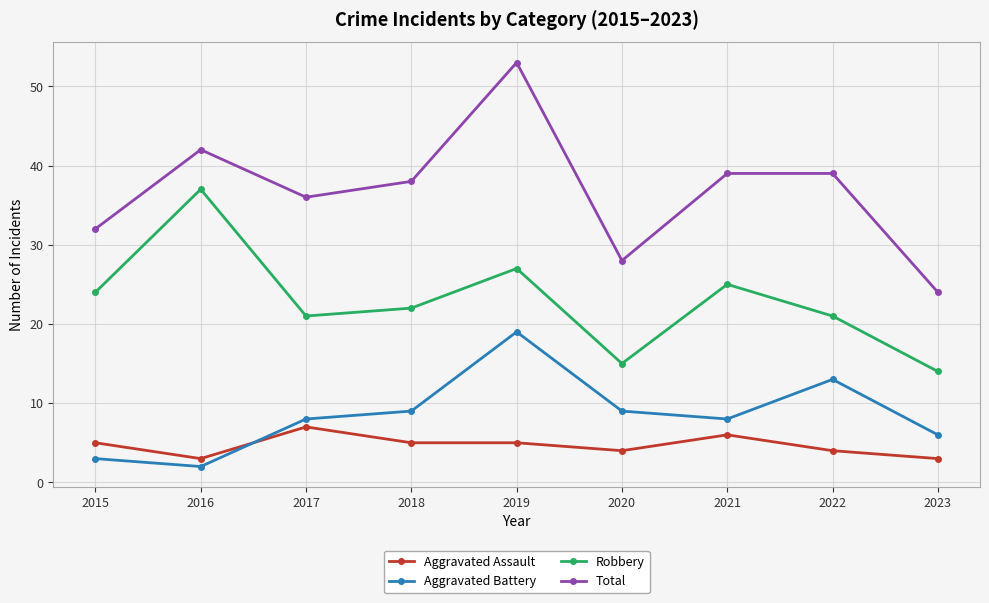

What are all the series names shown in the legend?

Aggravated Assault, Aggravated Battery, Robbery, Total